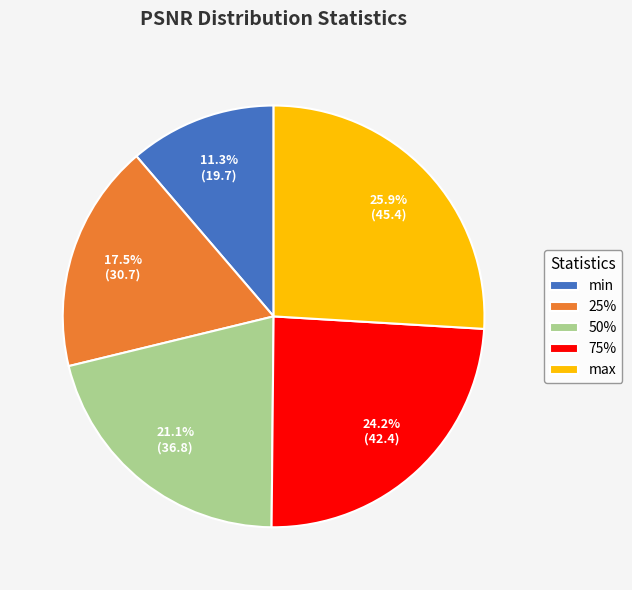

To the nearest percent, what is the average slice percentage?

20%